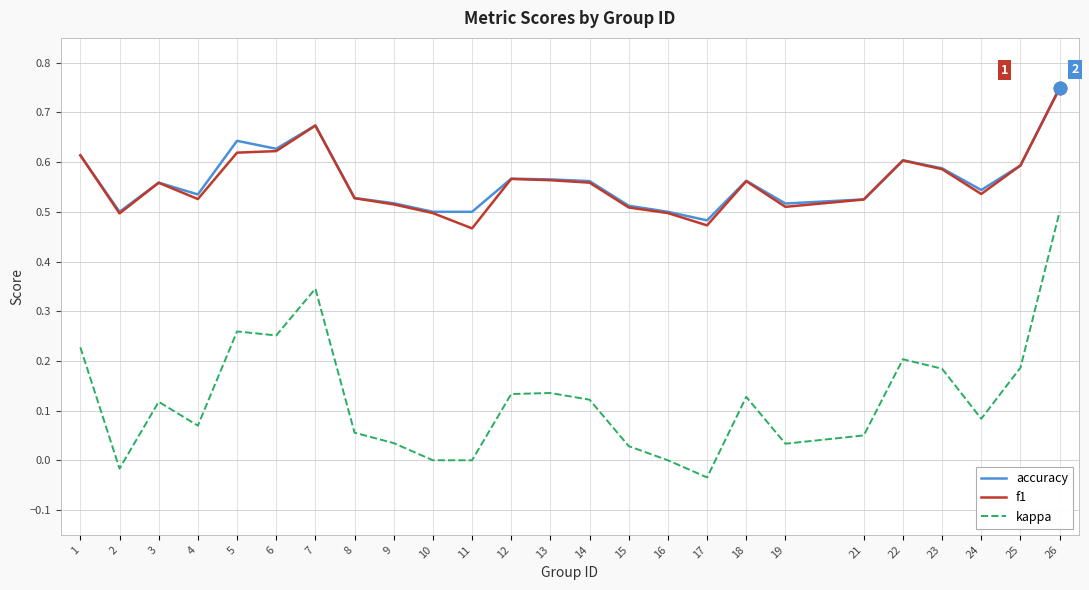

Where does the kappa series first go above 0?

1